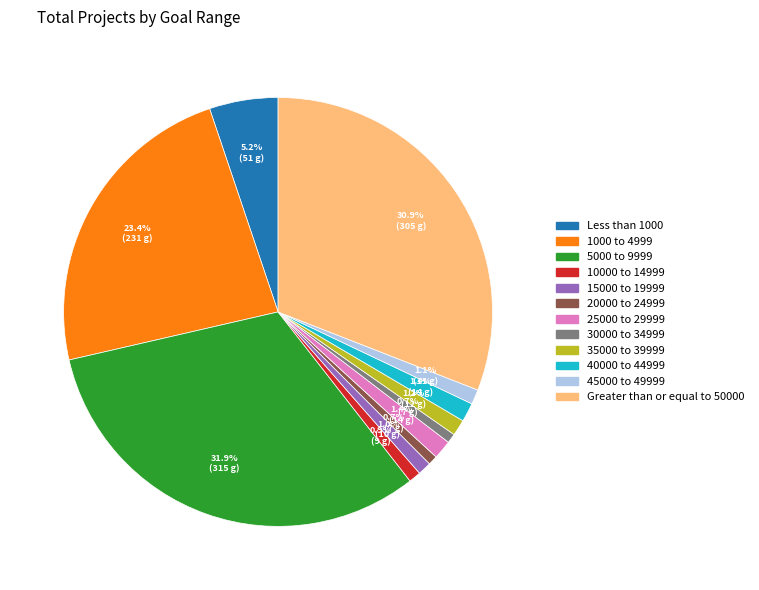

What percentage do 20000 to 24999 and 35000 to 39999 together represent?

1.9%